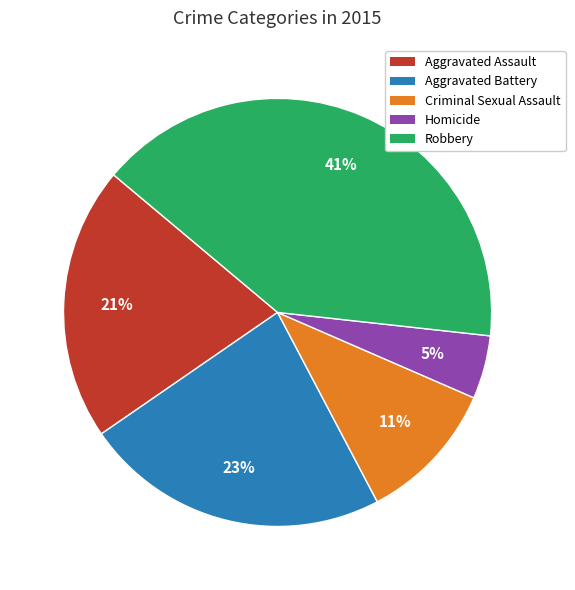

Do Criminal Sexual Assault and Homicide together represent more than half of the pie?

No